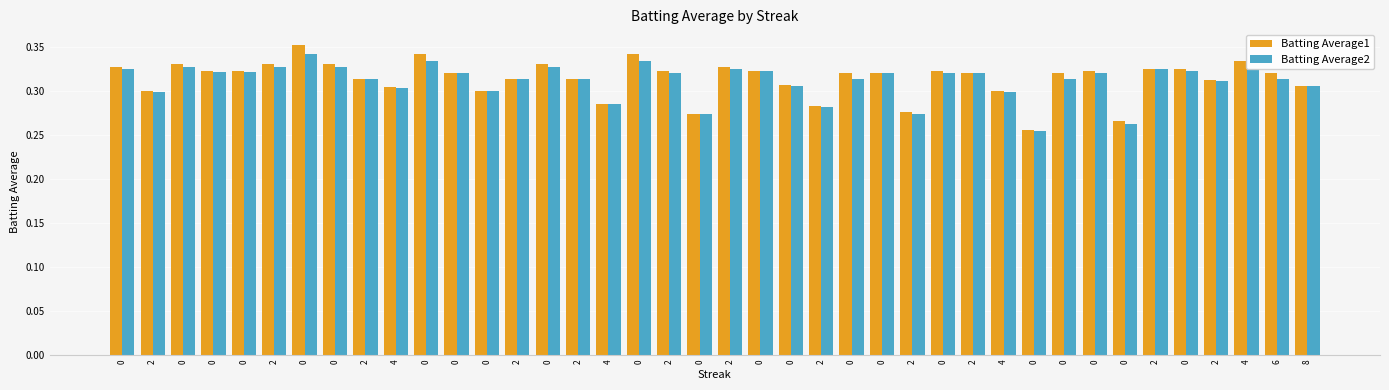

How many series are shown in this chart?

2